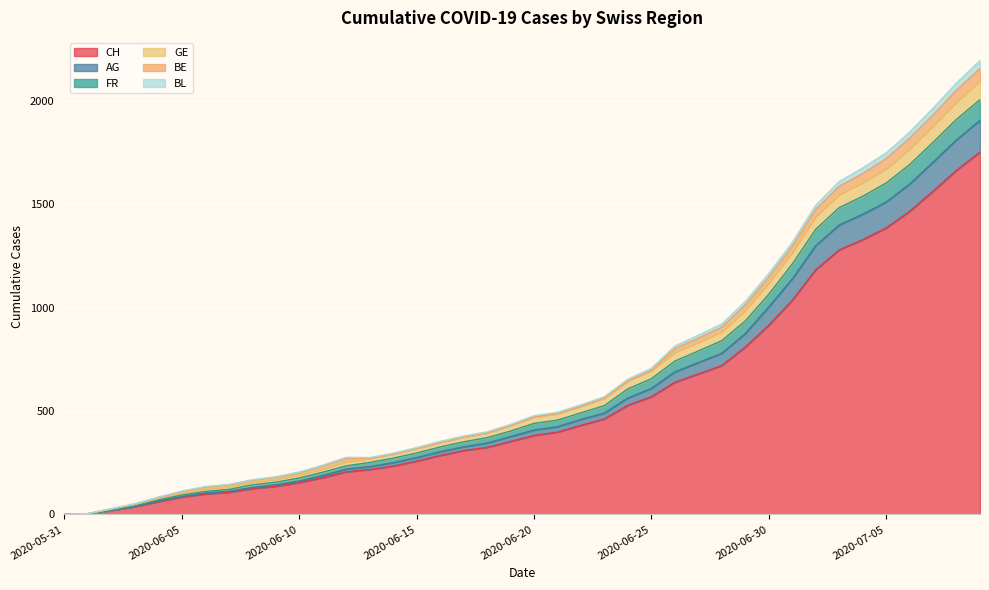

What is the maximum value for AG?

1905